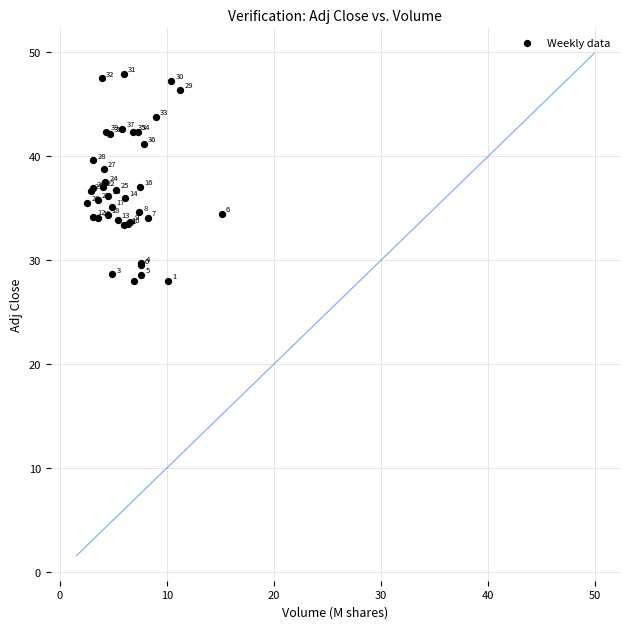

What Y value in the scatter plot is closest to 37?

37.0